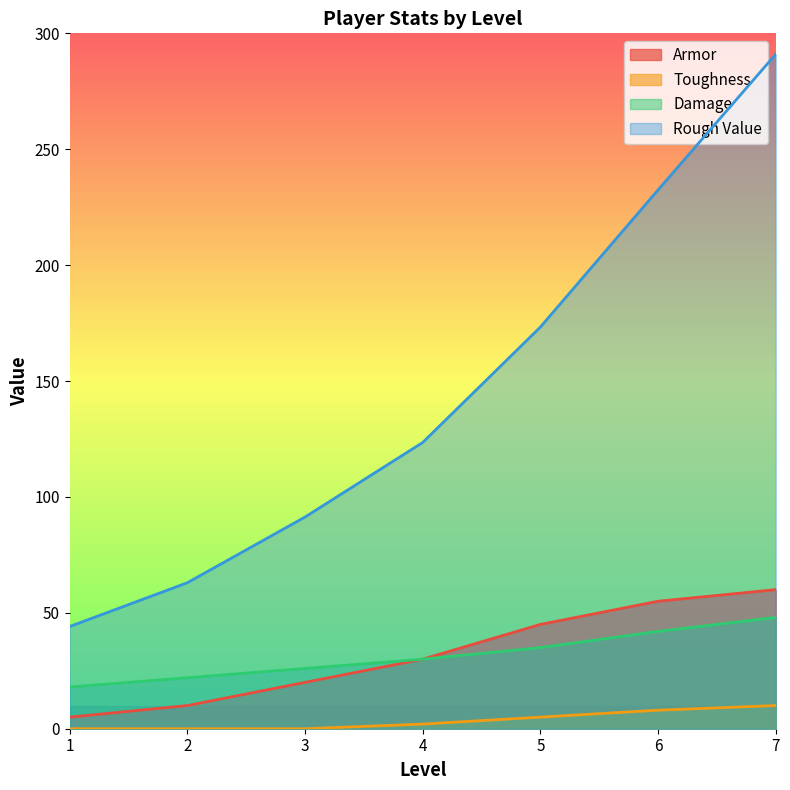

Is it true that Armor equals 18.3 at 6?

False